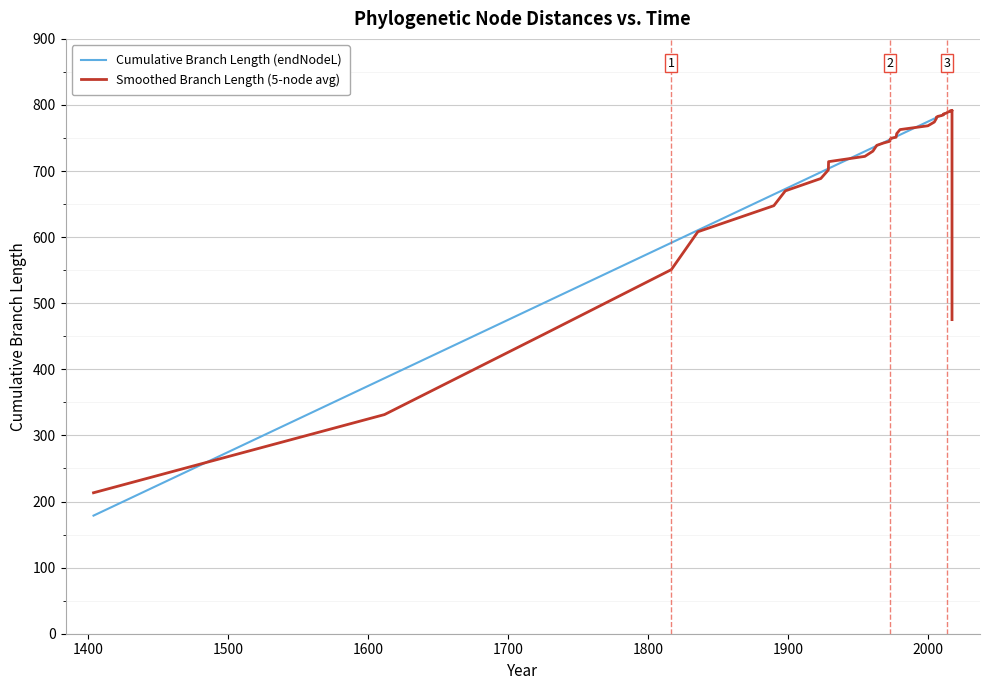

What is the minimum value for Cumulative Branch Length (endNodeL)?

178.7